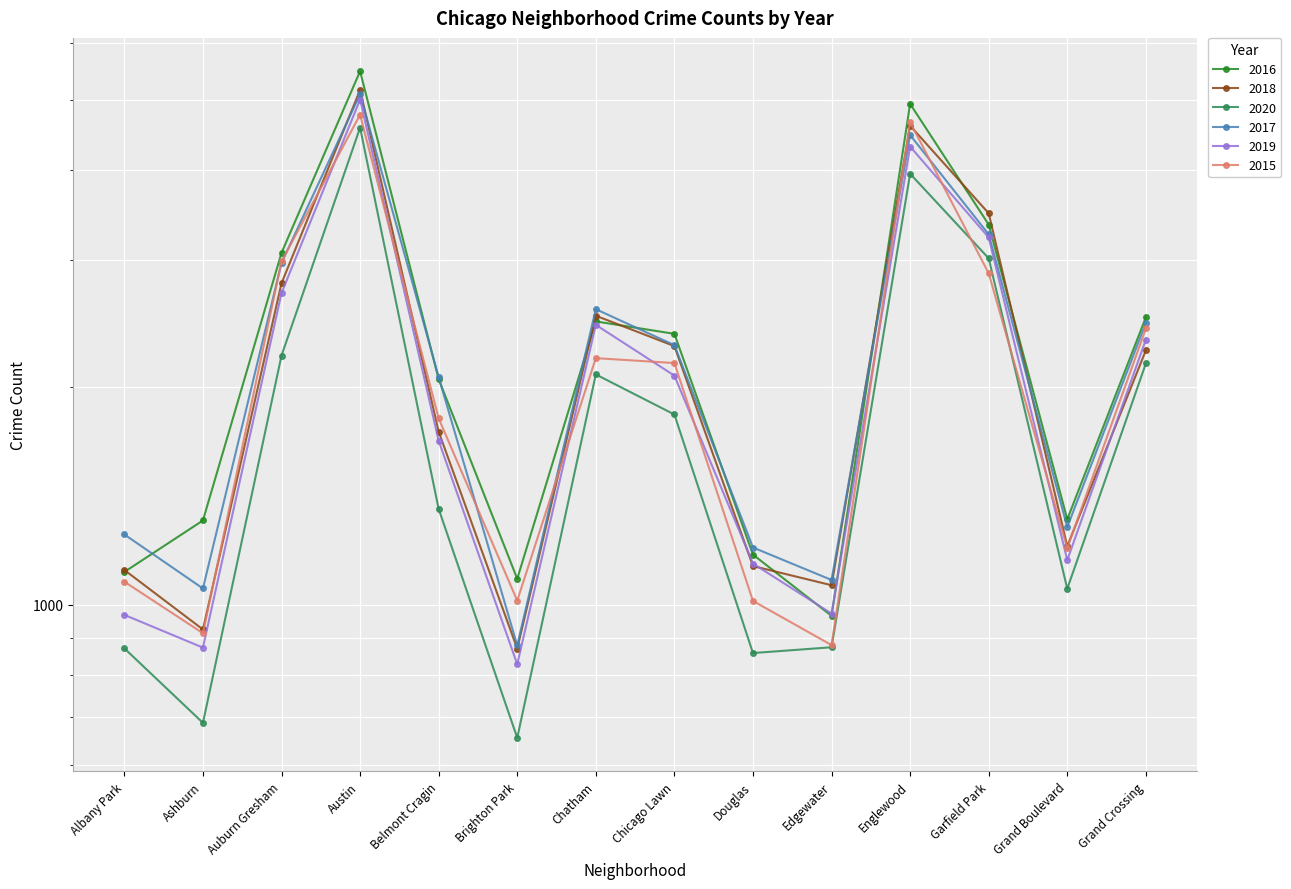

Between Edgewater and Auburn Gresham, which is larger?

Auburn Gresham